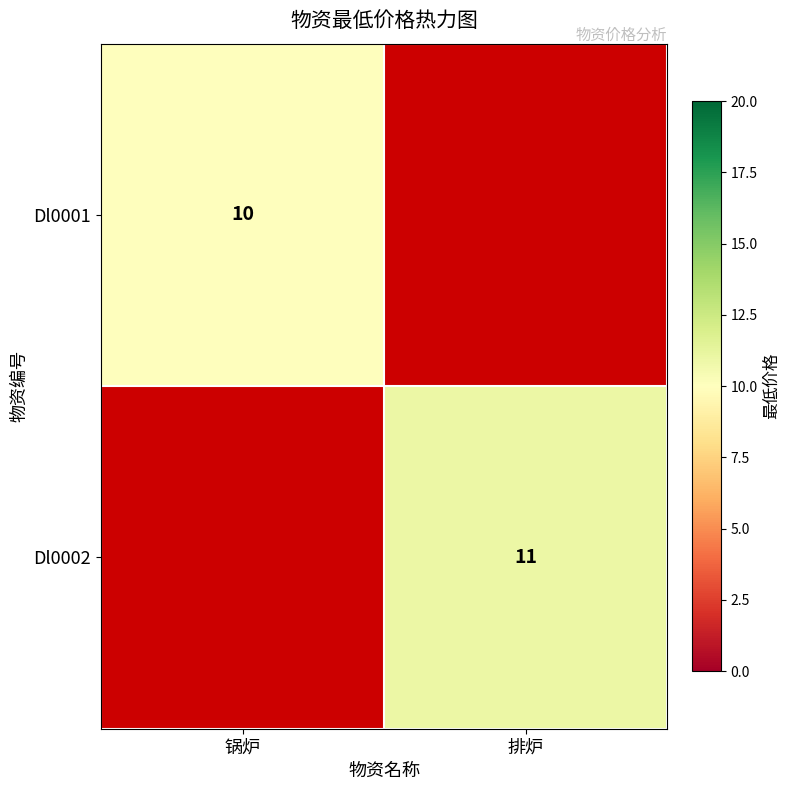

Is it true that Dl0002 equals 18 at 排炉?

False